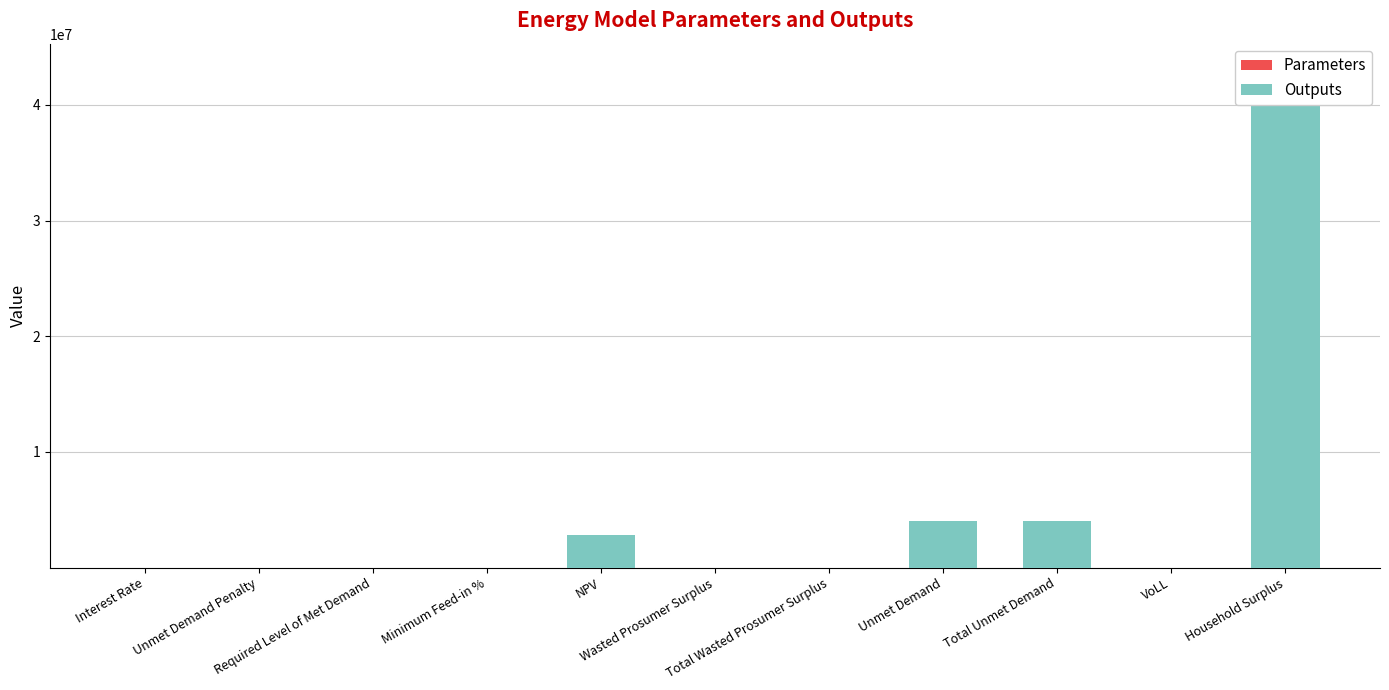

What are all the series names shown in the legend?

Parameters, Outputs